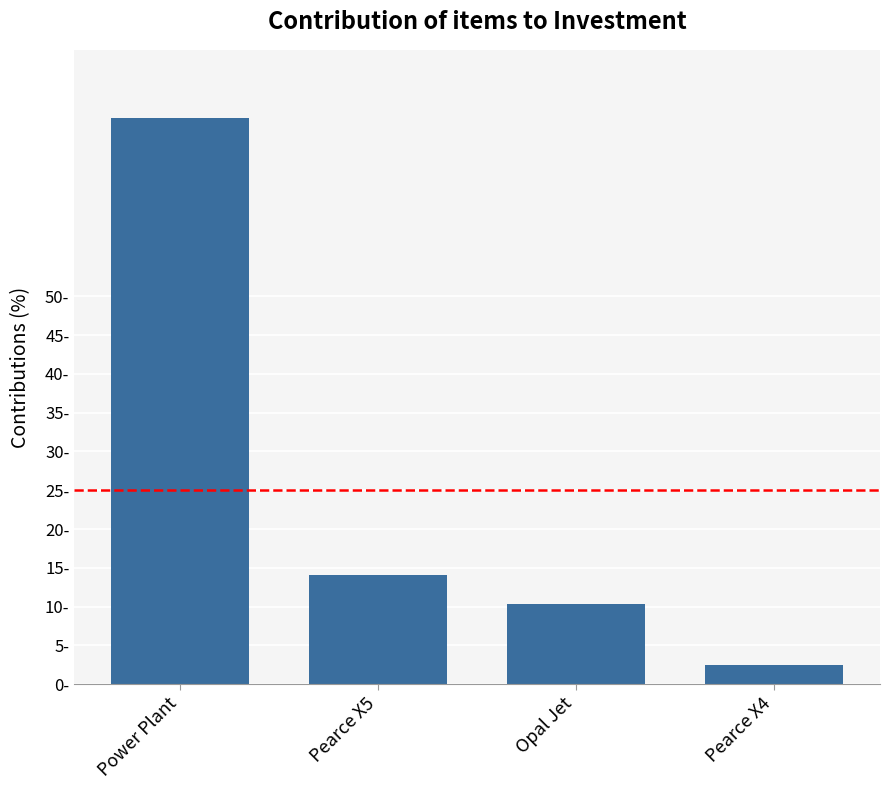

Where does the data first go above 14?

Power Plant